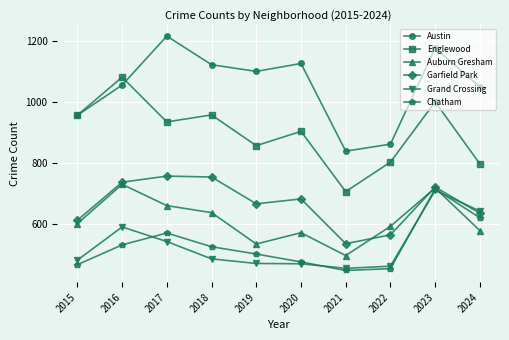

At which label does Englewood first exceed 935?

2015